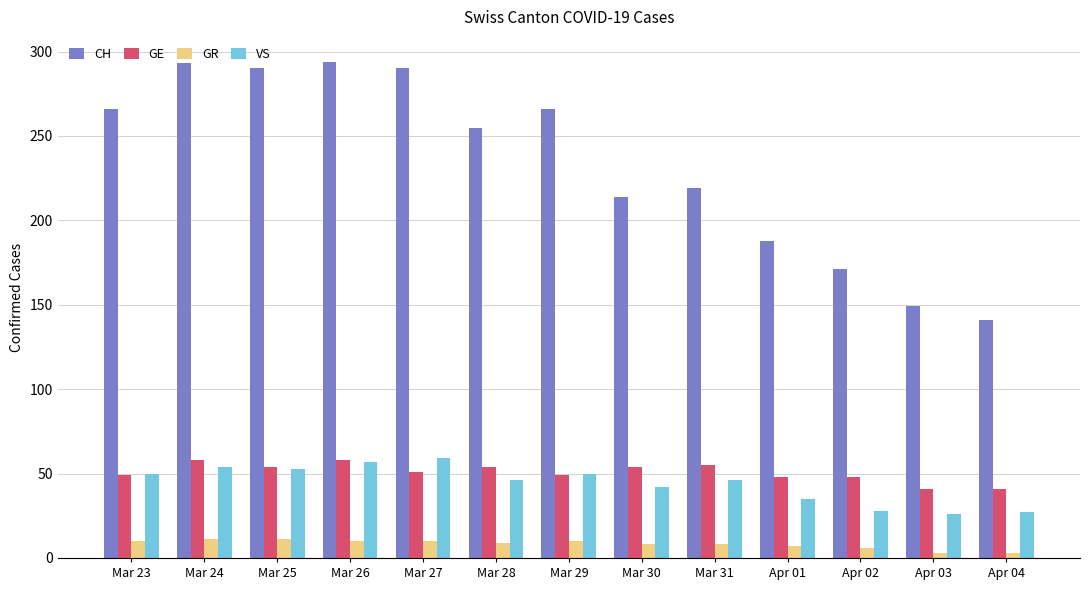

Rank the series at Apr 01 from lowest to highest value.

GR, VS, GE, CH